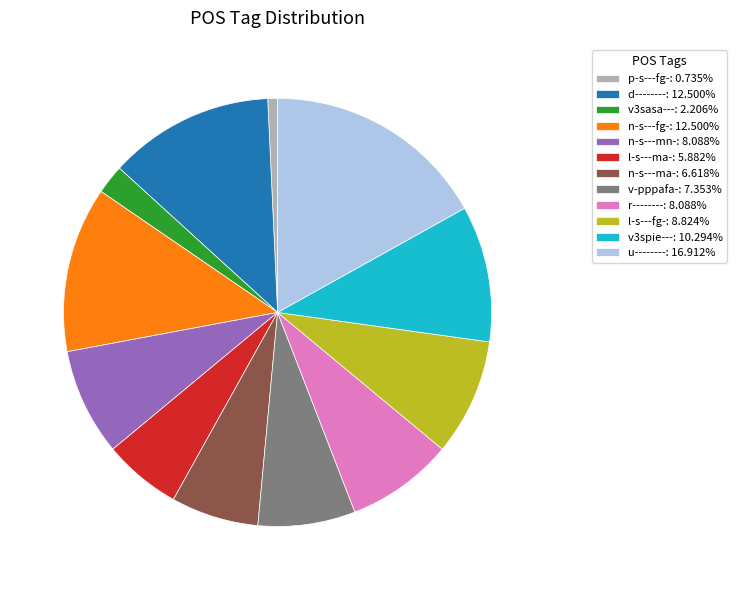

Is the sum of u--------: 16.912% and n-s---ma-: 6.618% greater than half?

No